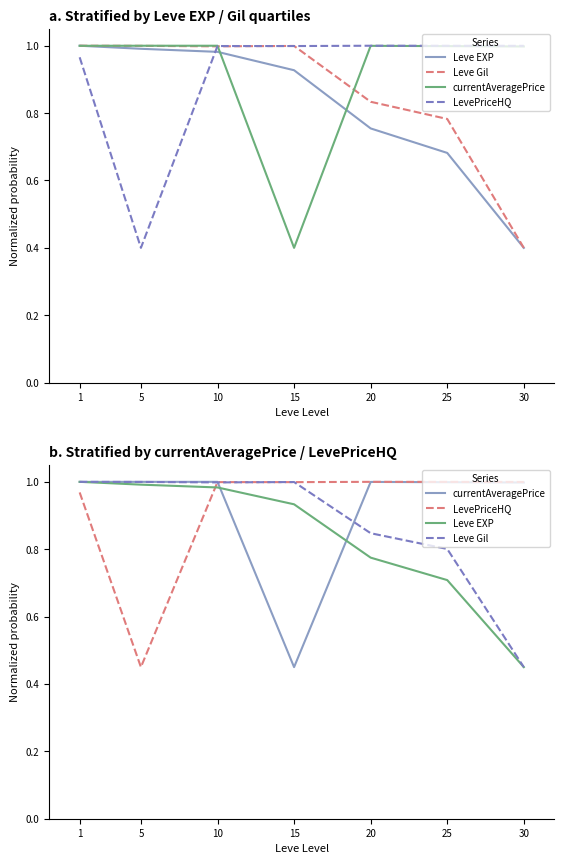

What is the total value across all series at 20?

3.6